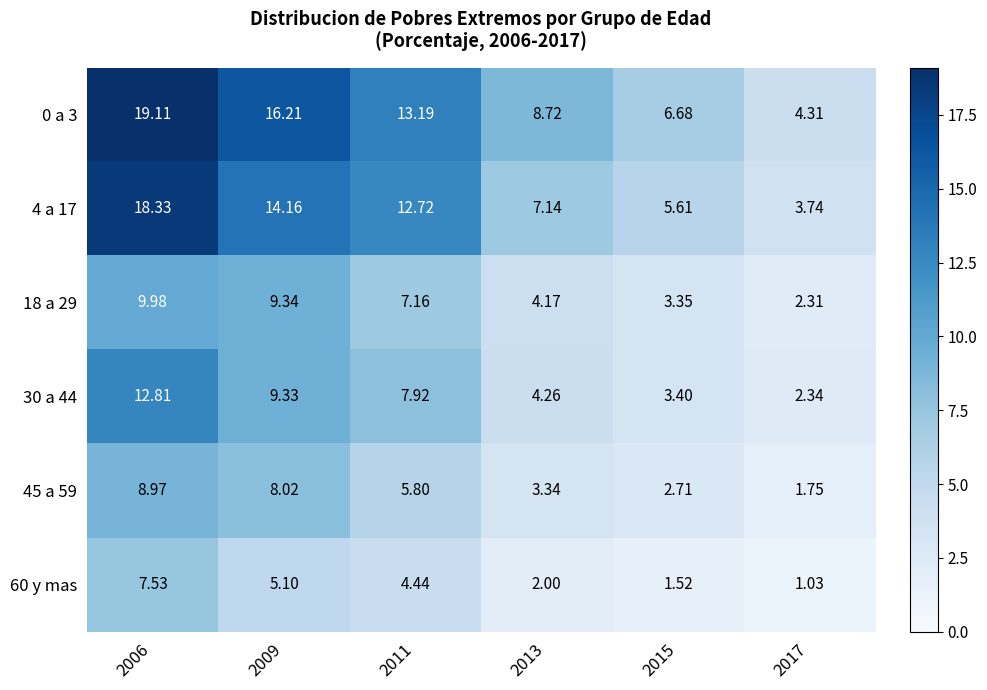

Rank the series at 2013 from lowest to highest value.

60 y mas, 45 a 59, 18 a 29, 30 a 44, 4 a 17, 0 a 3